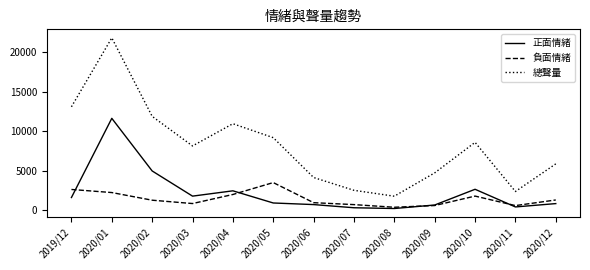

At which category is the sum across all series the highest?

2020/01